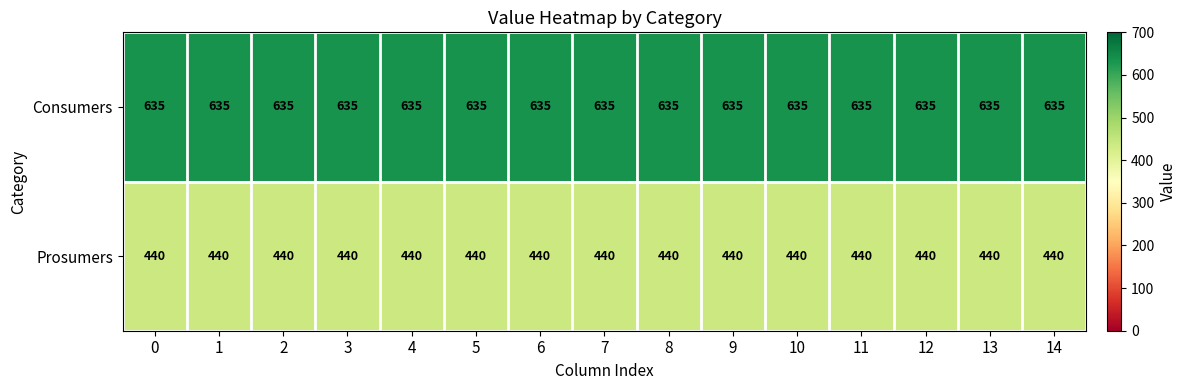

At how many categories does at least one series exceed 565?

15